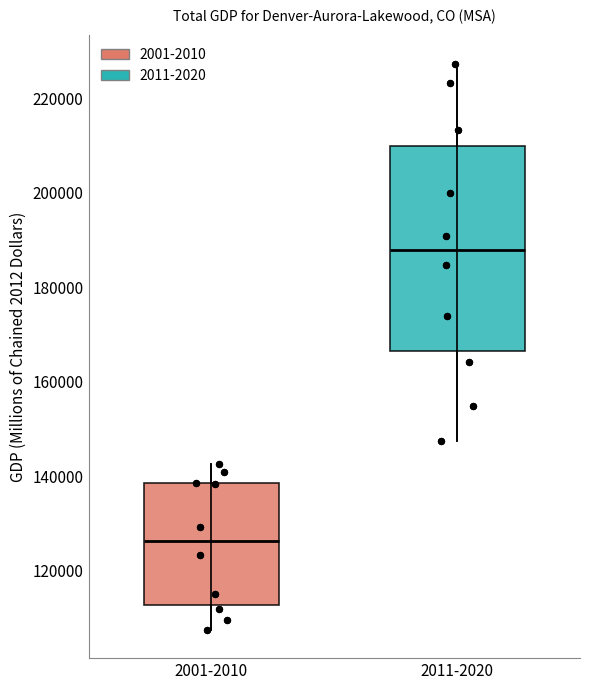

Which box has the lowest median line?

2001-2010